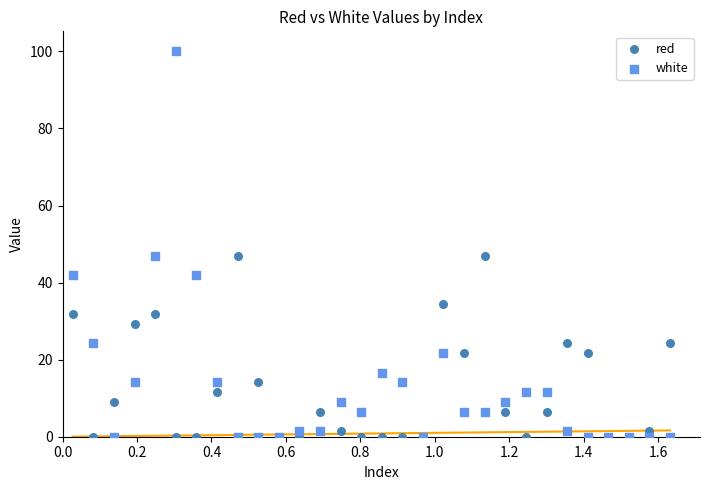

Which series contains the highest Y value?

white